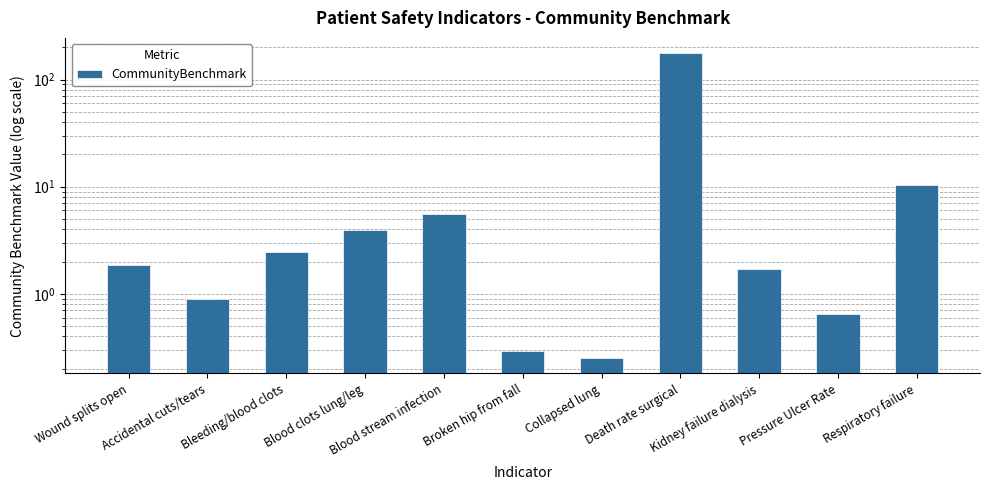

List the labels in order of value, largest first.

Death rate surgical, Respiratory failure, Blood stream infection, Blood clots lung/leg, Bleeding/blood clots, Wound splits open, Kidney failure dialysis, Accidental cuts/tears, Pressure Ulcer Rate, Broken hip from fall, Collapsed lung